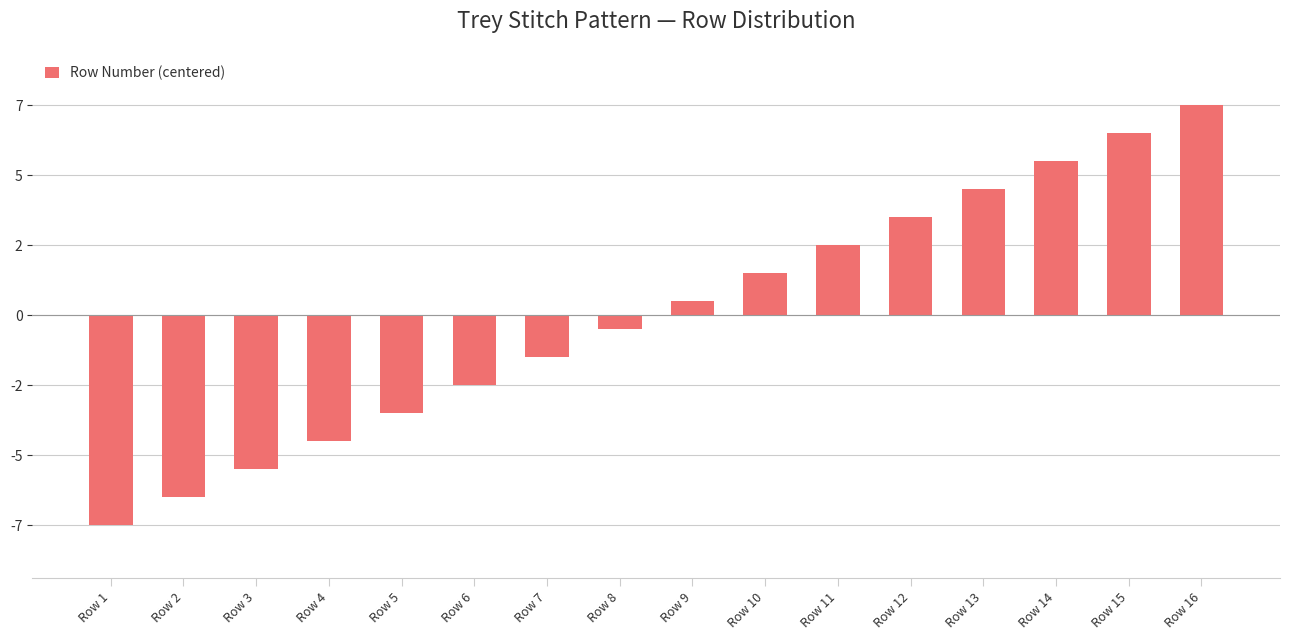

What is the difference between the maximum and minimum values?

15.0